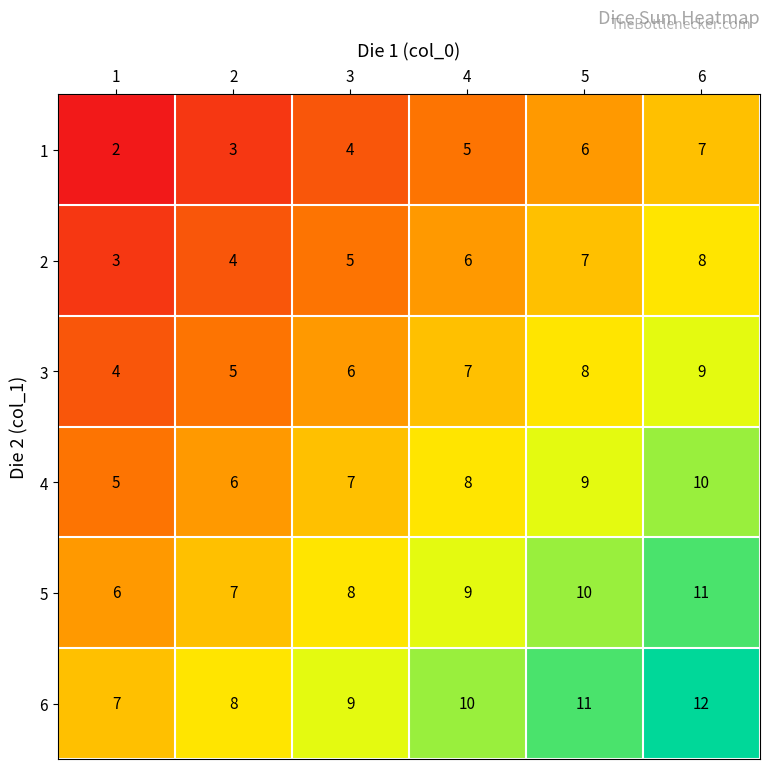

At 3, list the series in order from largest to smallest.

6, 5, 4, 3, 2, 1